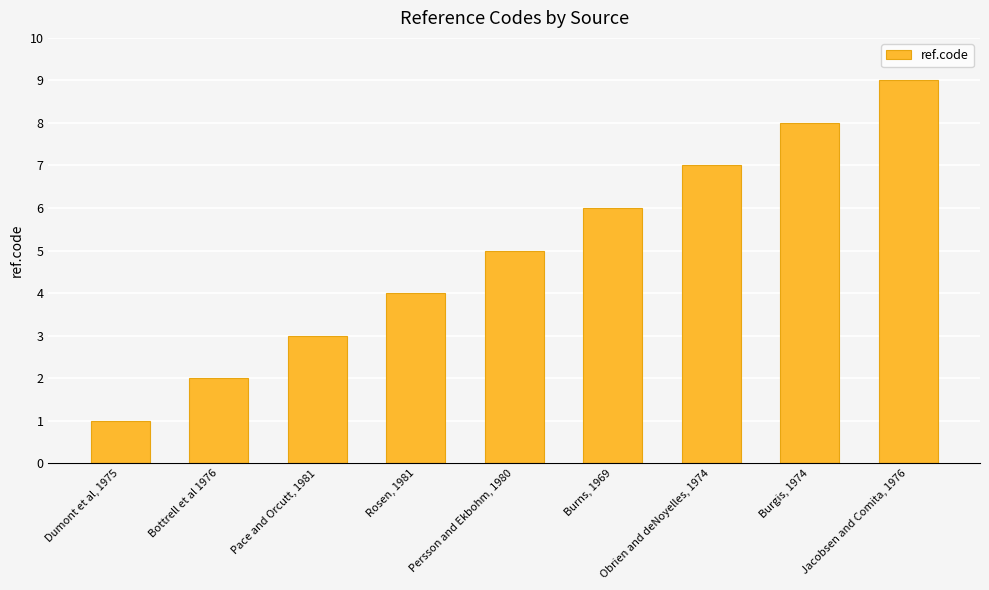

What is the smallest value displayed?

1